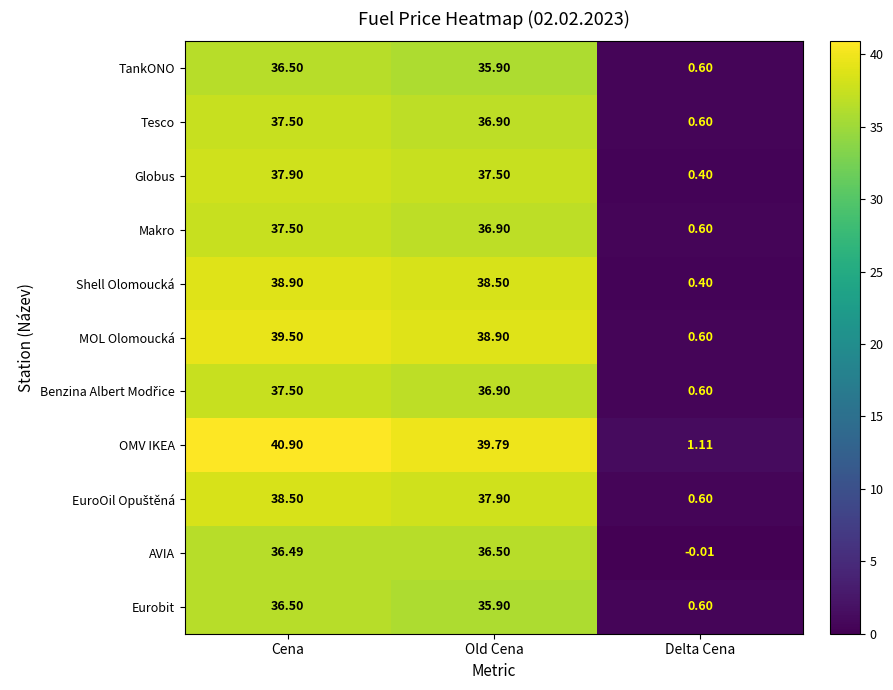

At which label does Globus first exceed 37?

Cena